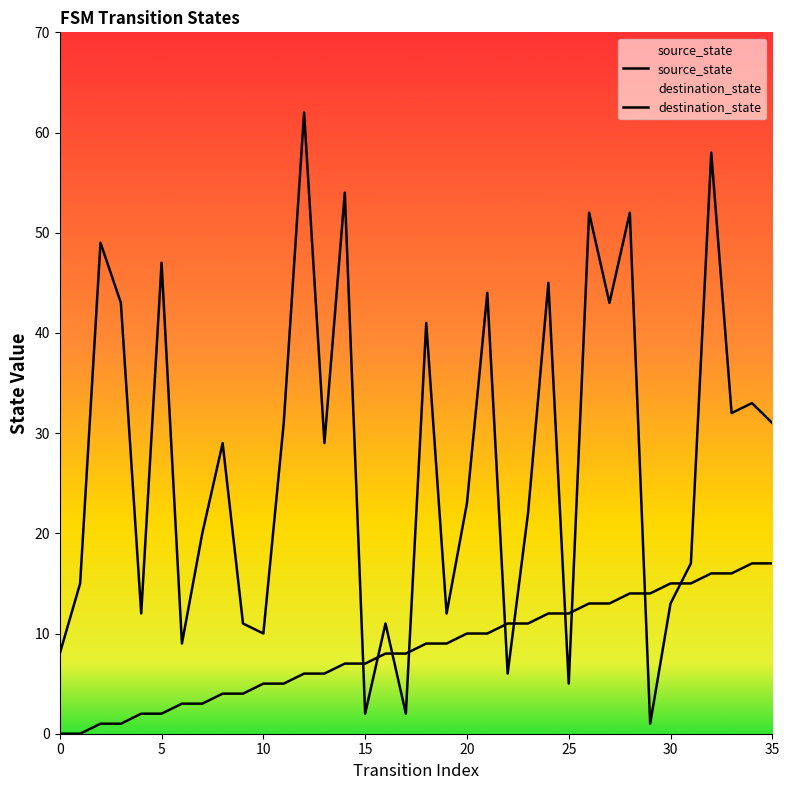

What are all the series names shown in the legend?

source_state, destination_state